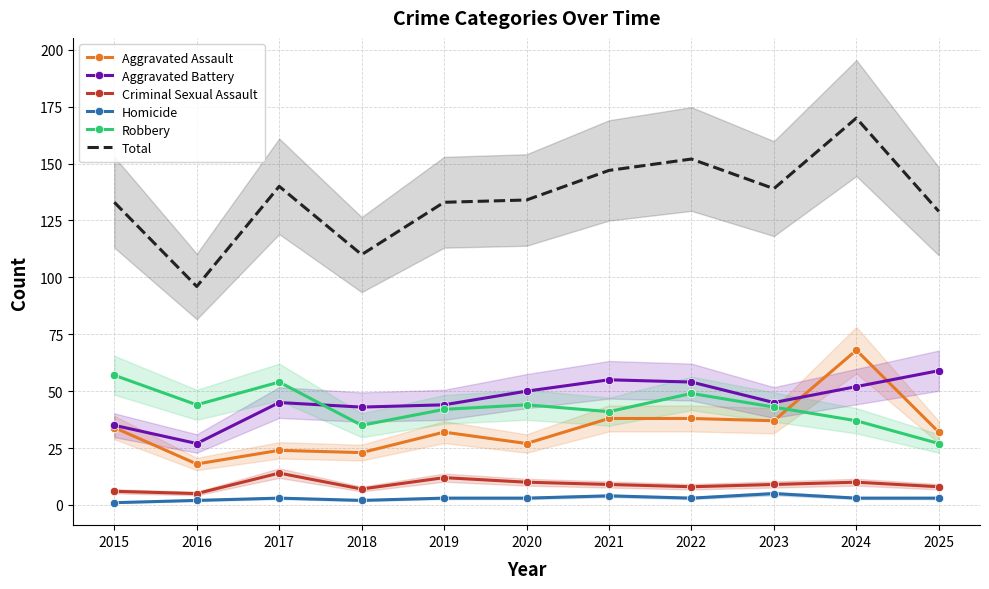

What are all the series names shown in the legend?

Aggravated Assault, Aggravated Battery, Criminal Sexual Assault, Homicide, Robbery, Total